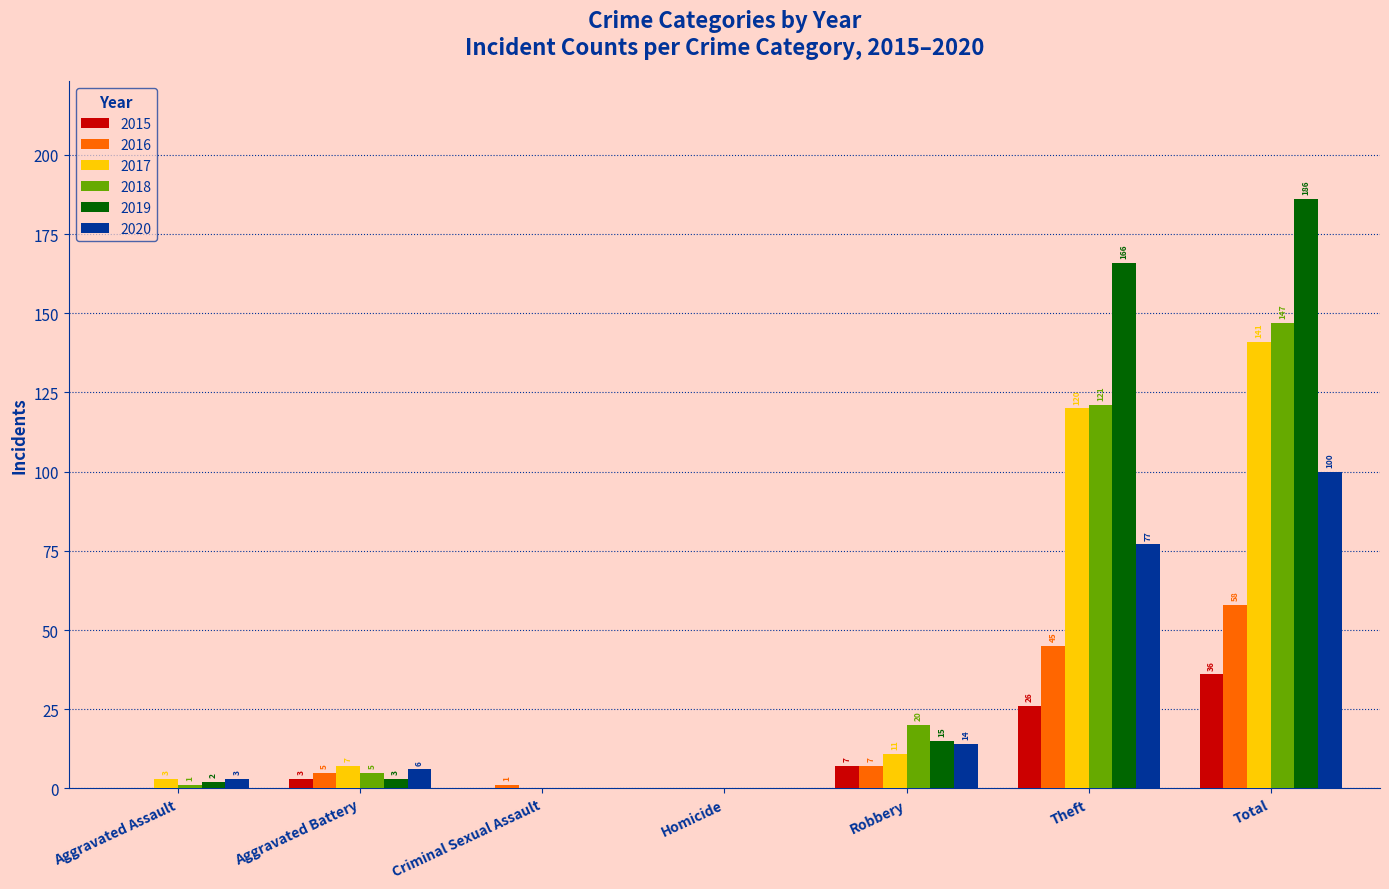

Read the 2017 value at Aggravated Battery, to the nearest 10.

10